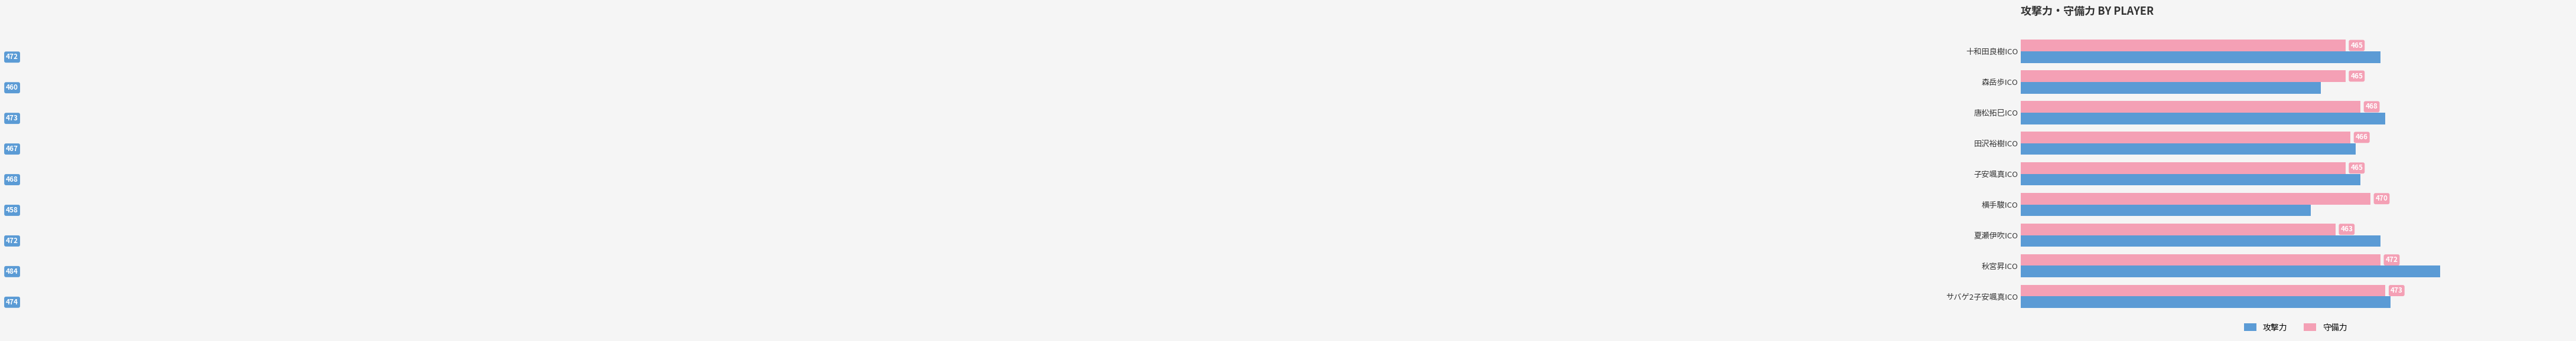

List the series in order of their overall mean, lowest first.

守備力, 攻撃力